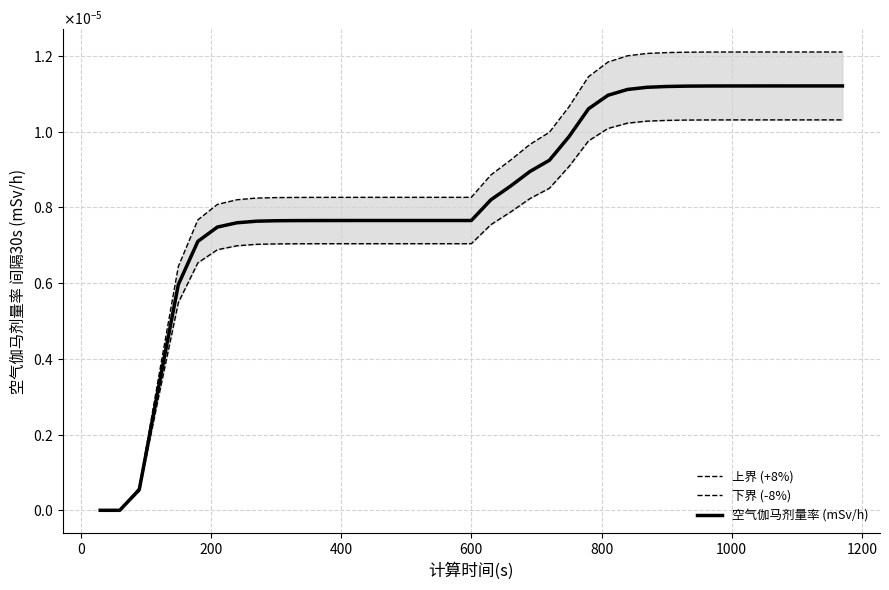

Does the chart have visible grid lines?

Yes